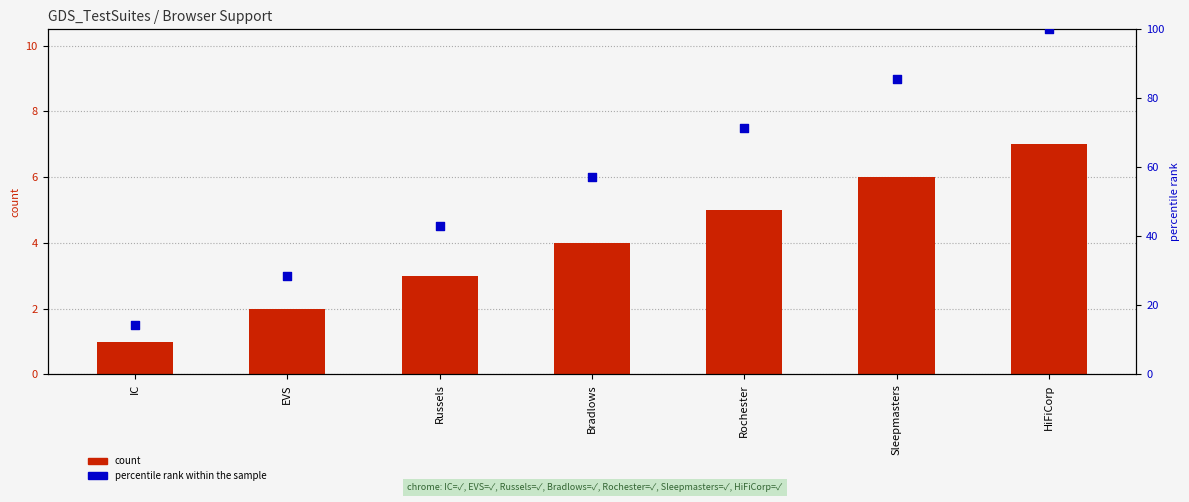

Which series has the largest Y range (max minus min)?

percentile rank within the sample